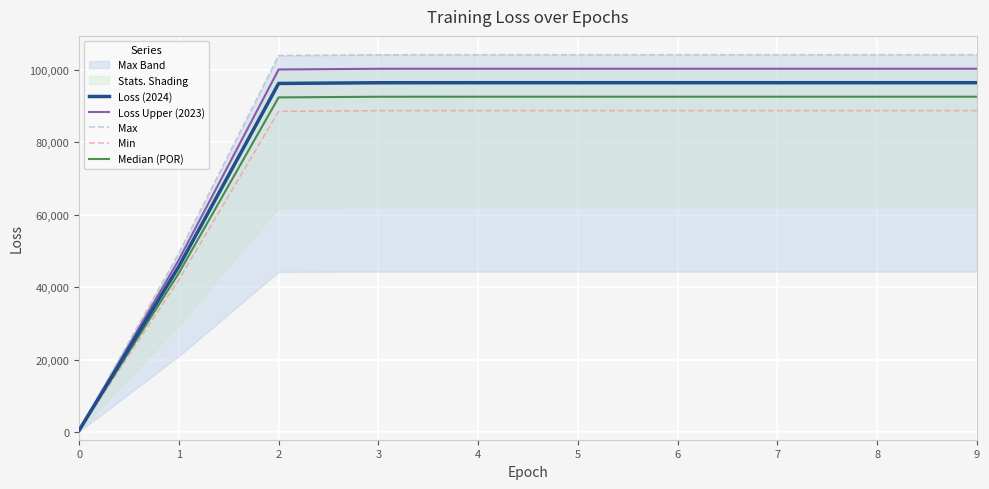

Is the value of Loss (2024) at 8 greater than the value of Min at 3?

Yes